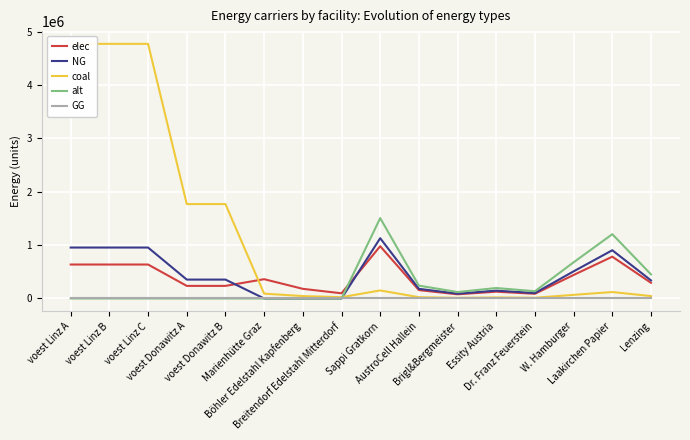

How many interior local peaks does the coal series have?

3